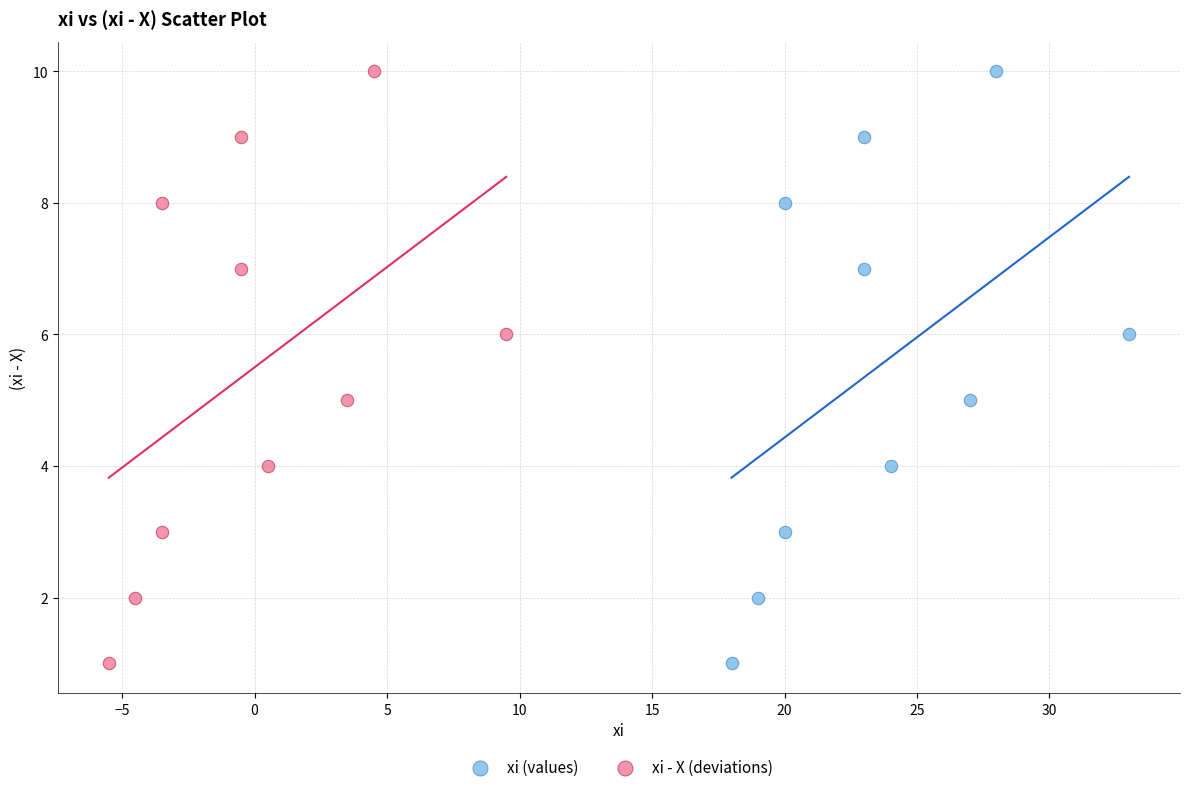

What are all the series names shown in the legend?

xi (values), xi - X (deviations)